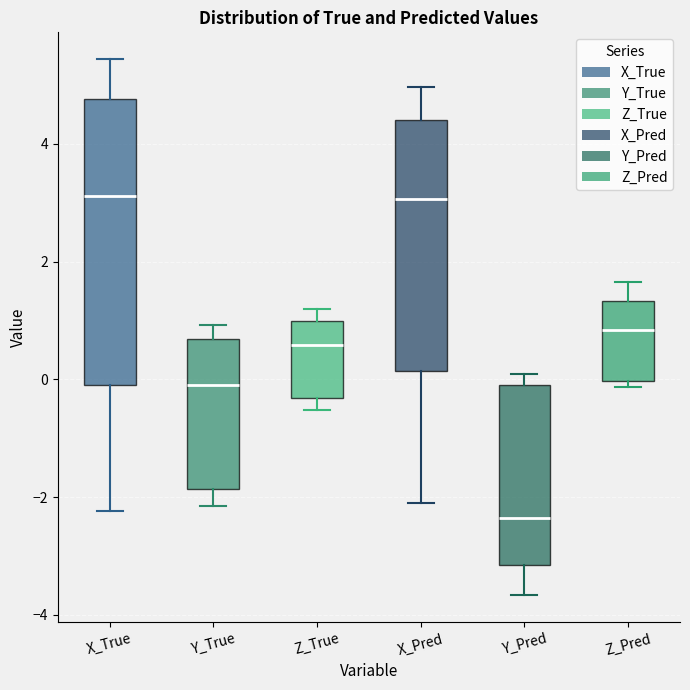

Which box is the tallest, from its lower edge to its upper edge?

X_True